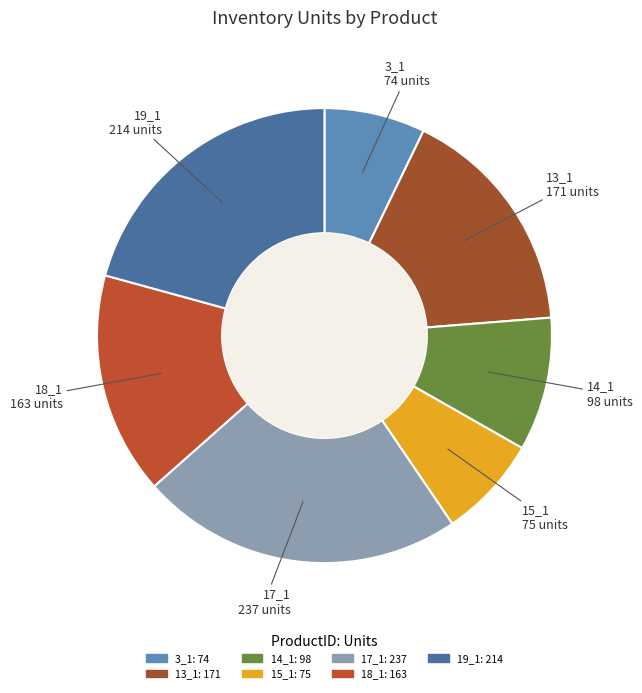

Which has a higher value, 19_1 or 17_1?

17_1